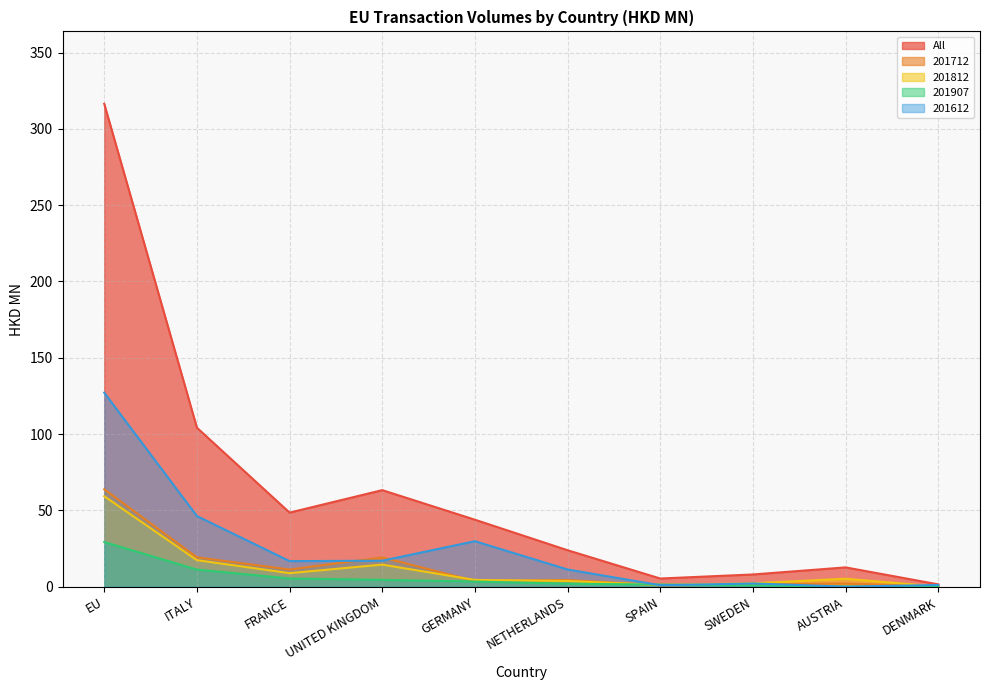

Which series has the largest range (max minus min)?

All